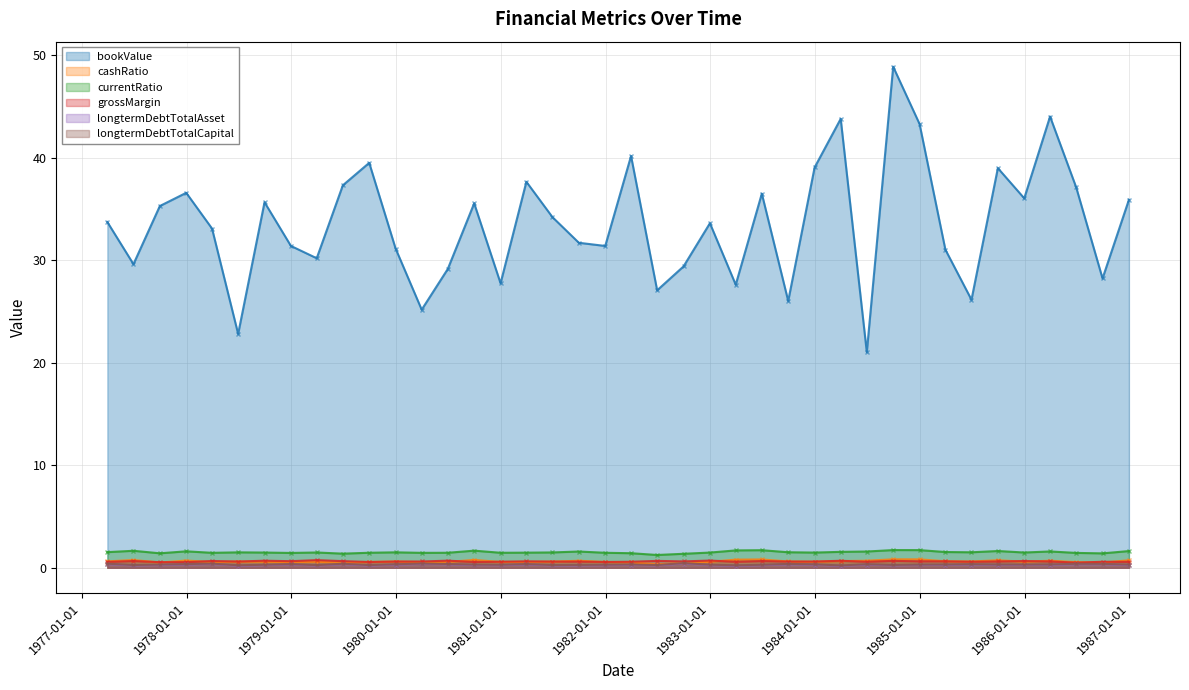

Which series has the widest spread of values?

bookValue